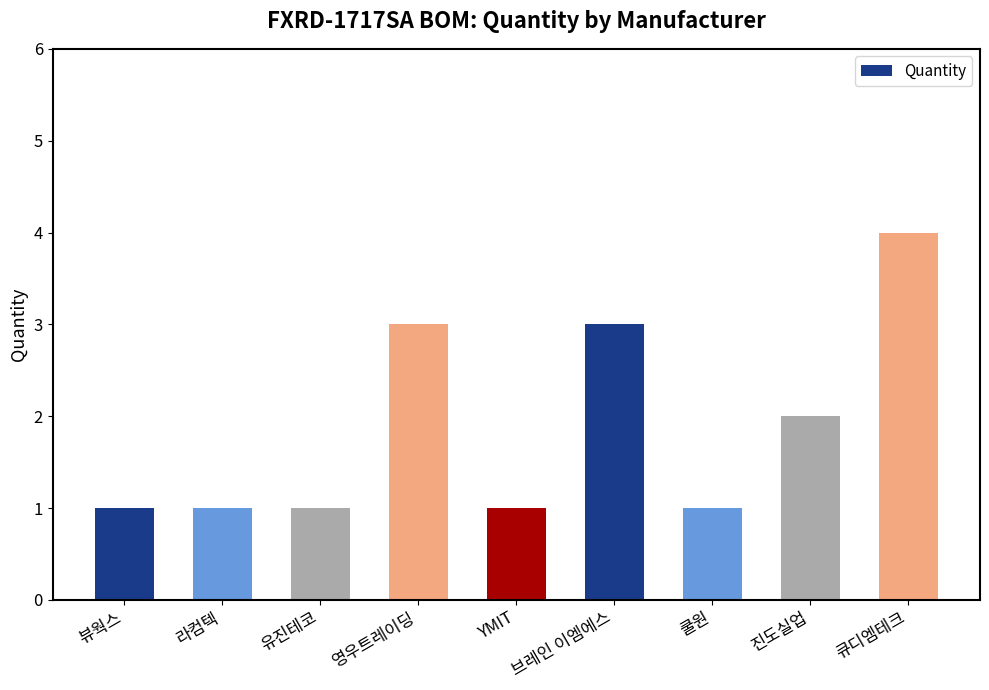

True or false: the data shows 1 at 뷰웍스.

True